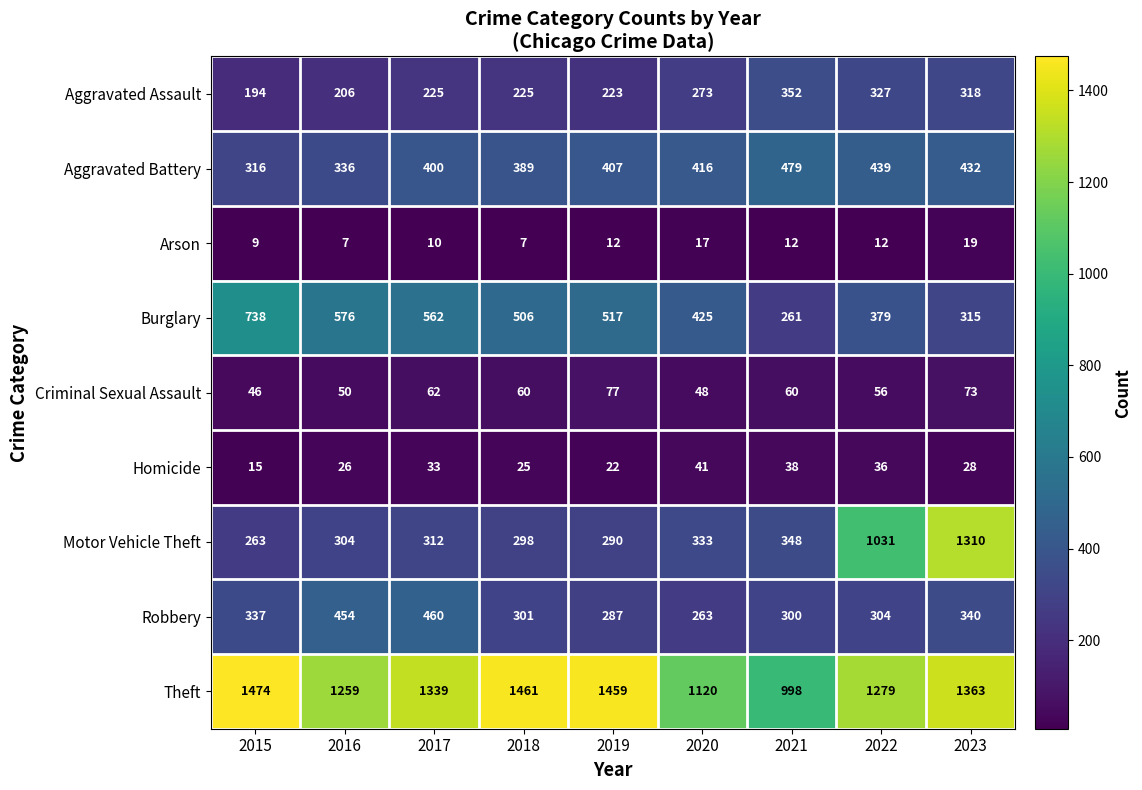

What is the sum of all Robbery values?

3046